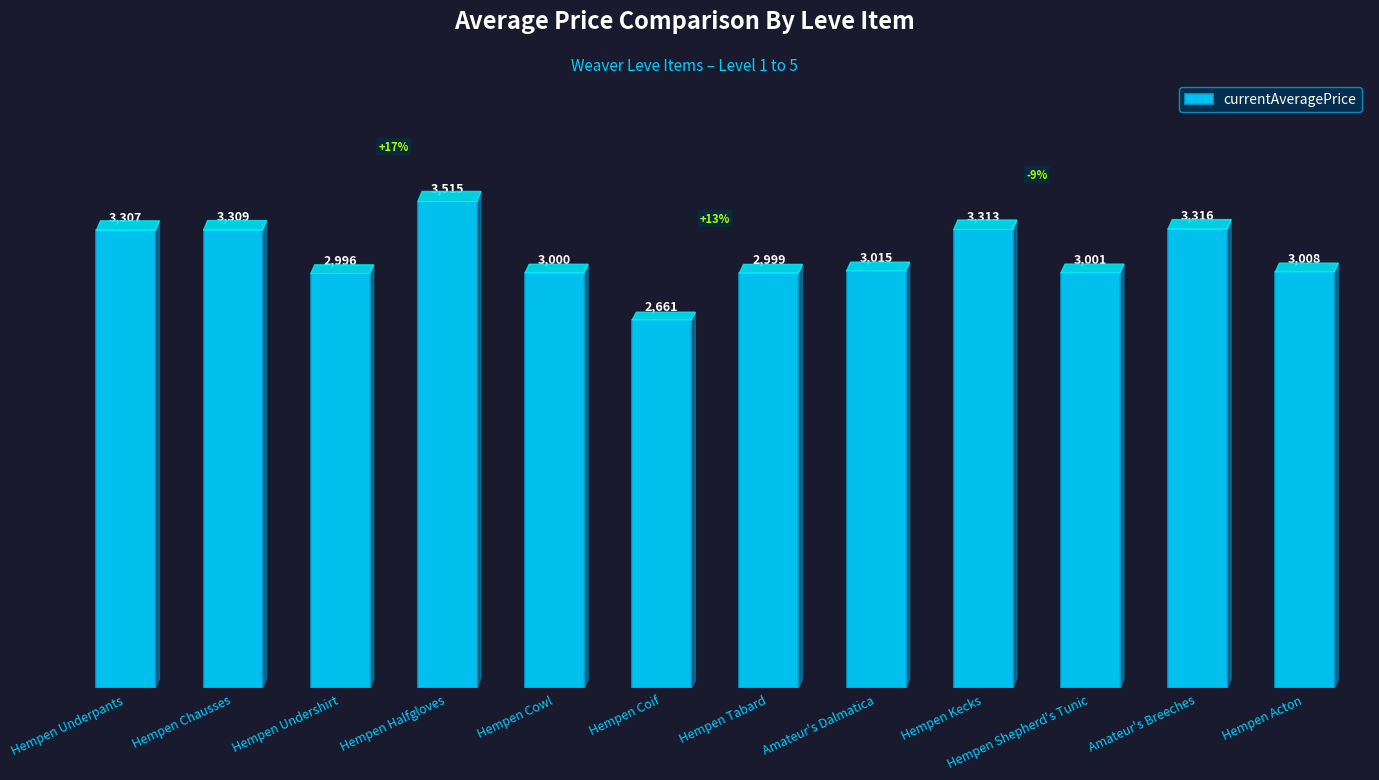

How many bars are there in total?

12